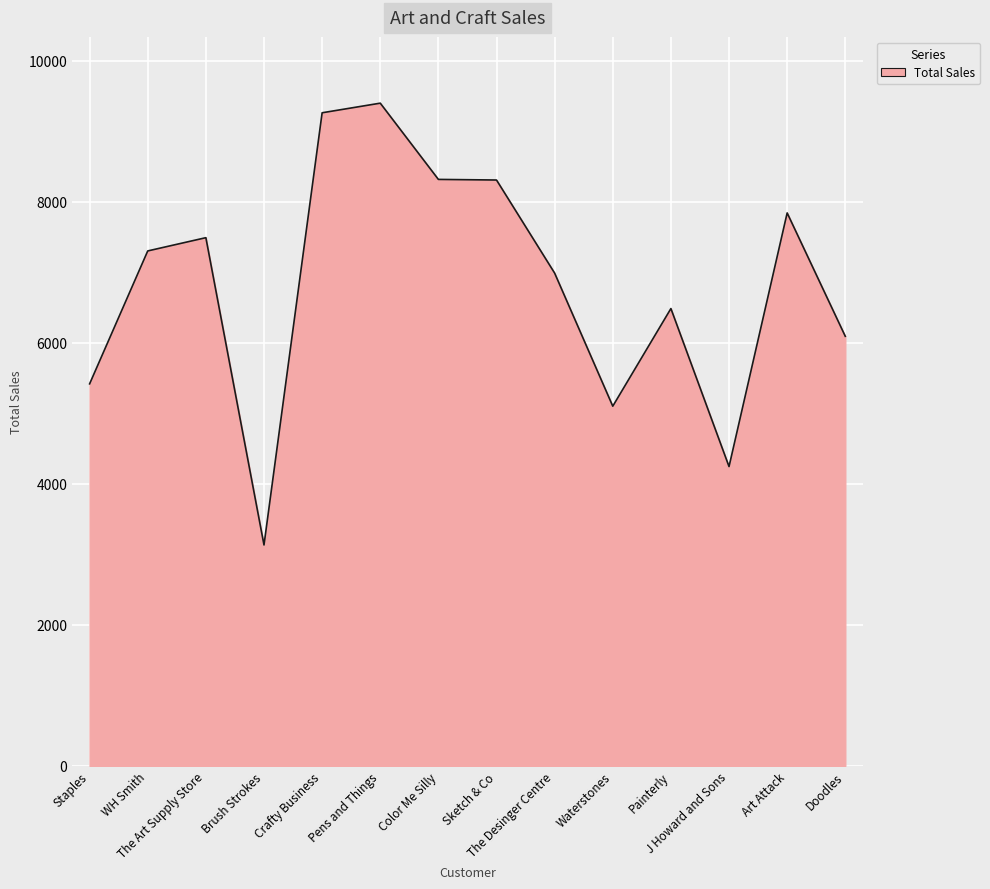

What is the difference between the maximum and minimum values?

6267.2